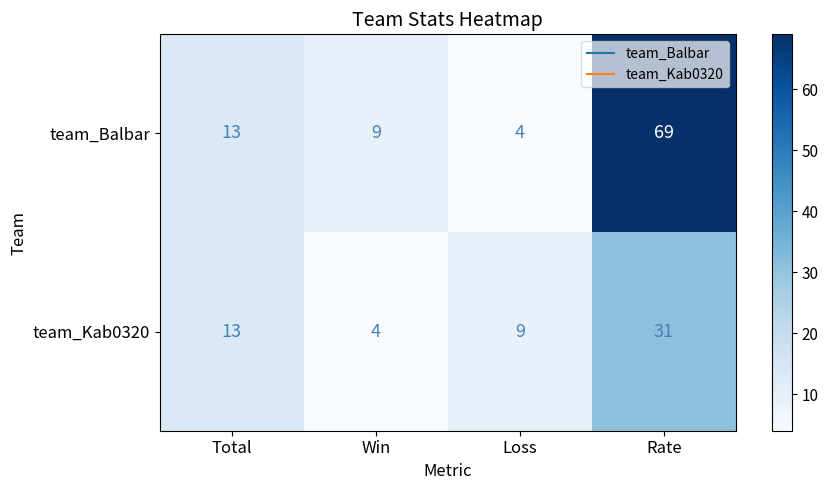

What is the greatest value displayed?

69